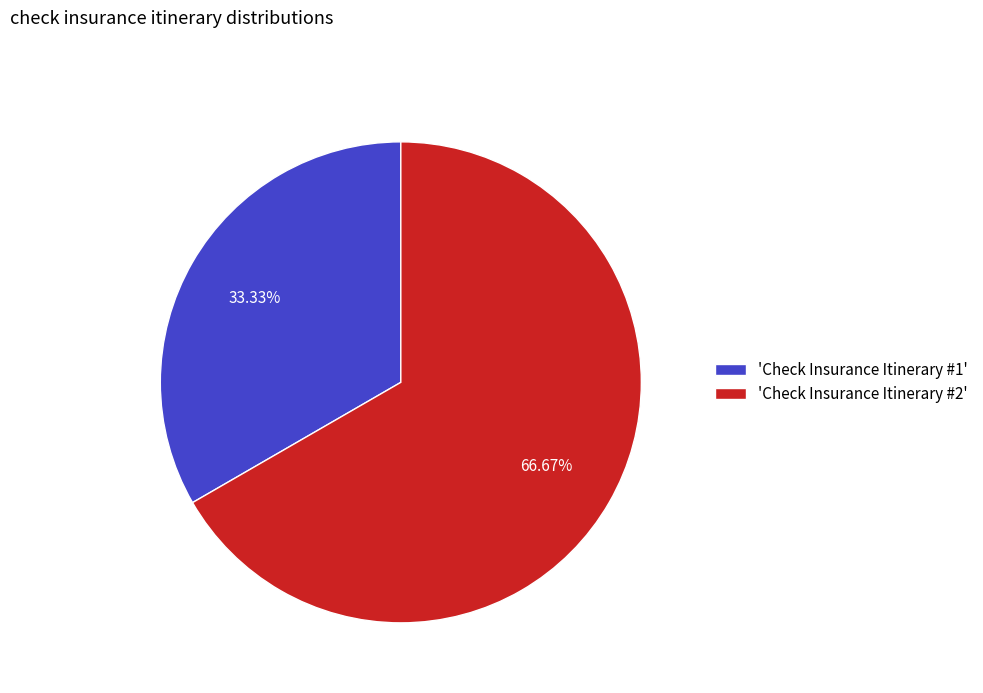

Which has a higher value, 'Check Insurance Itinerary #2' or 'Check Insurance Itinerary #1'?

'Check Insurance Itinerary #2'